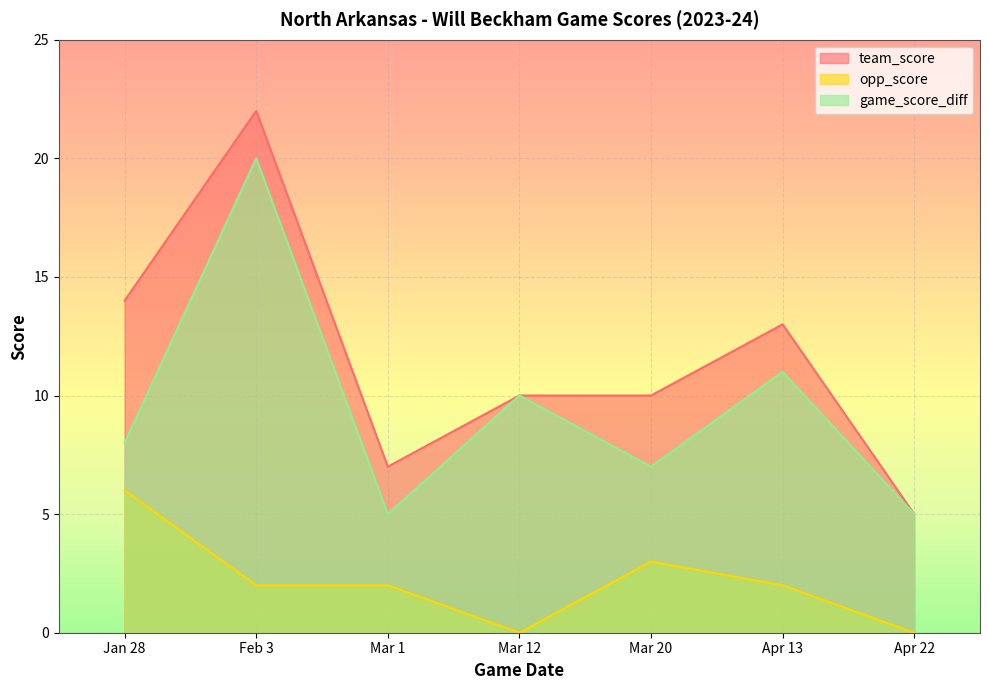

Rank the series at Mar 12 from highest to lowest value.

team_score, game_score_diff, opp_score